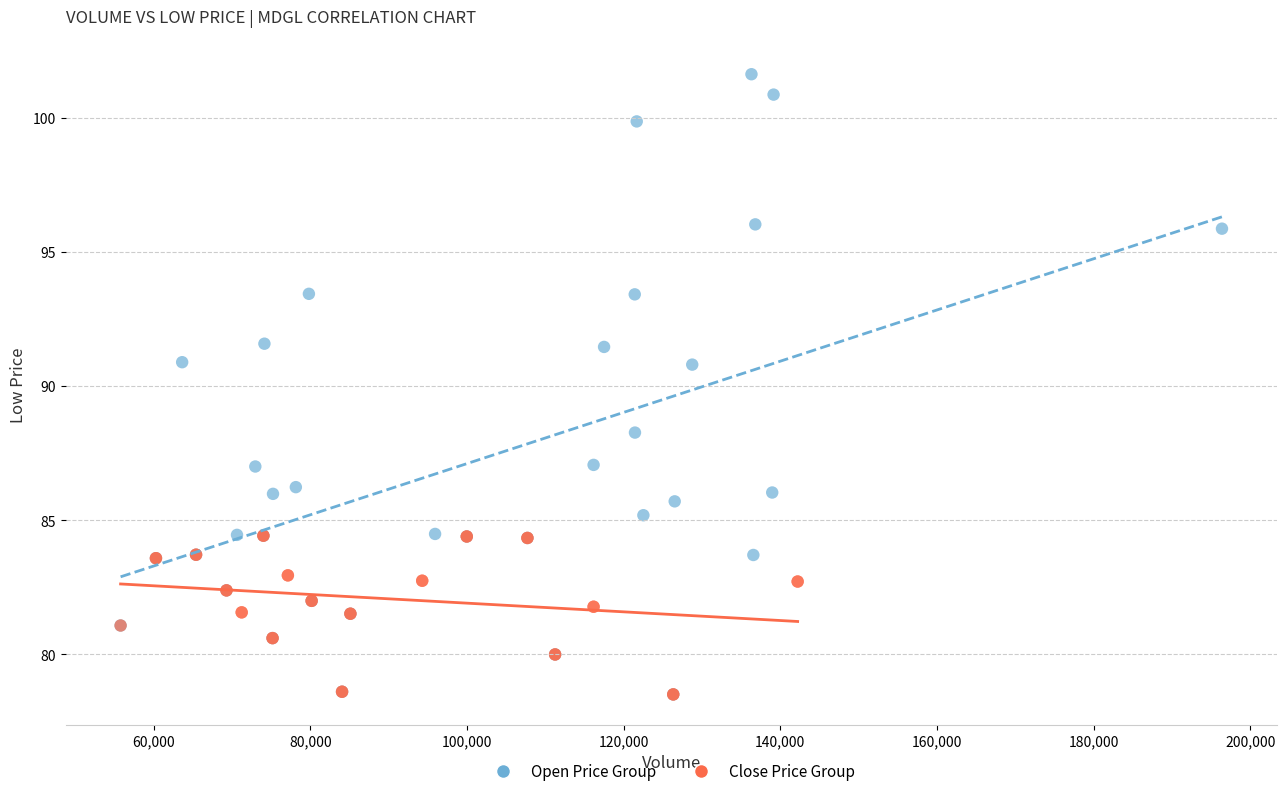

Which series reaches the maximum Y coordinate?

Open Price Group